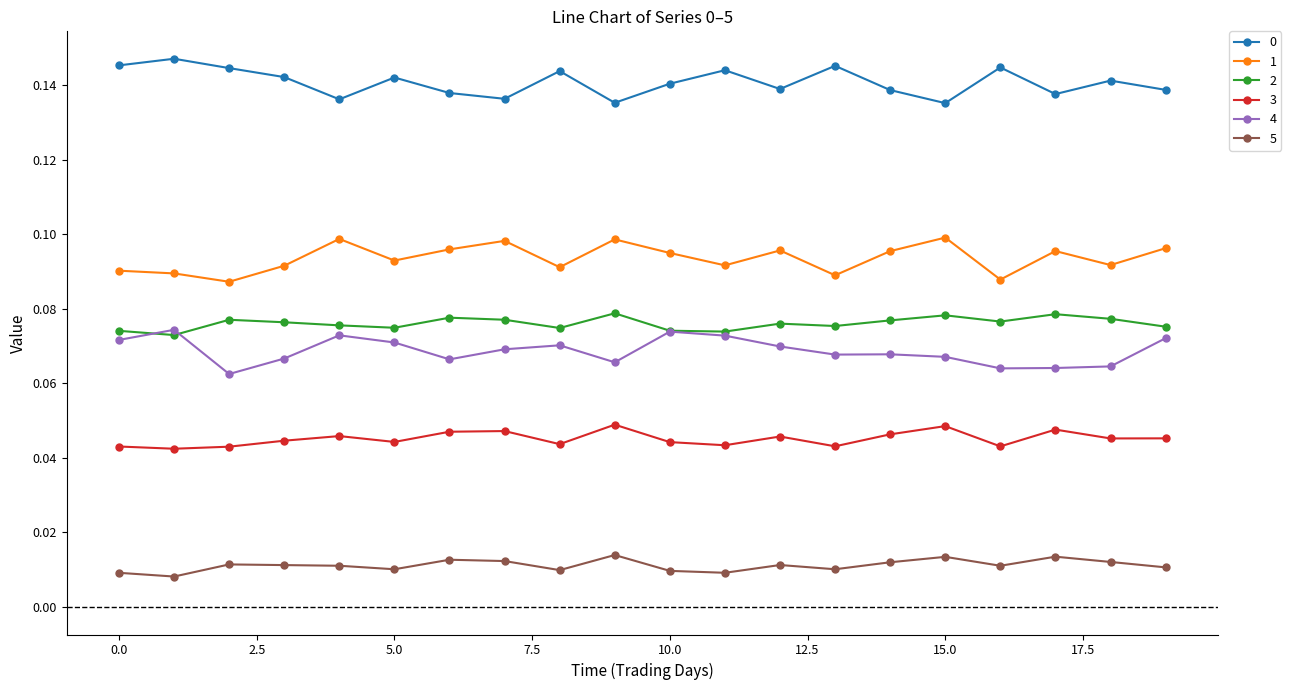

How many data points does each series have?

20